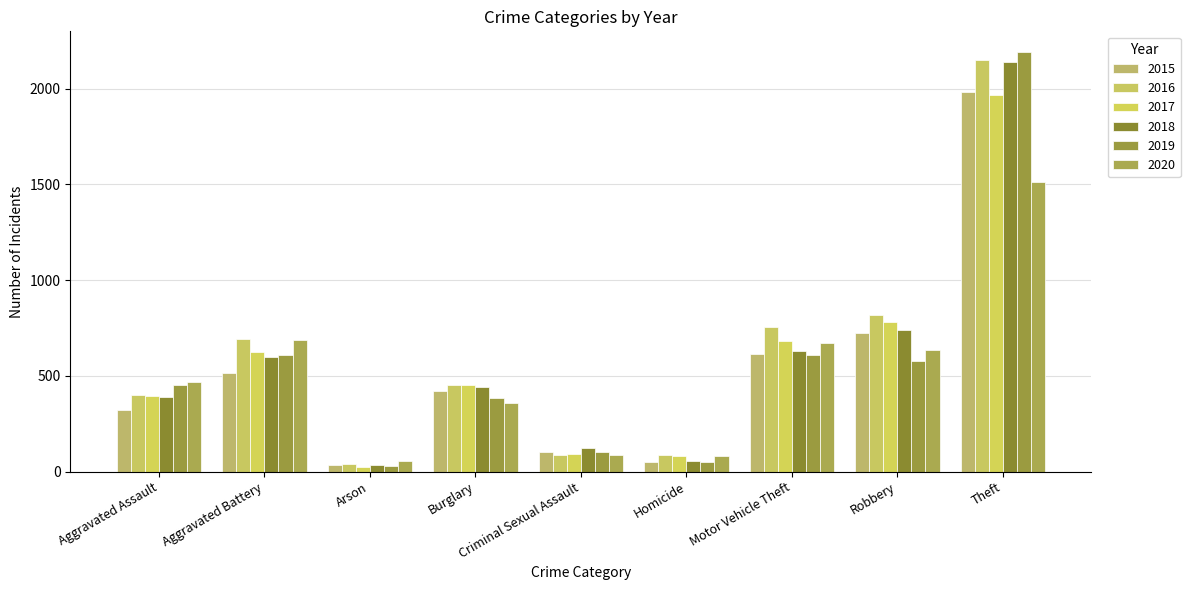

What position from the left is Homicide?

6